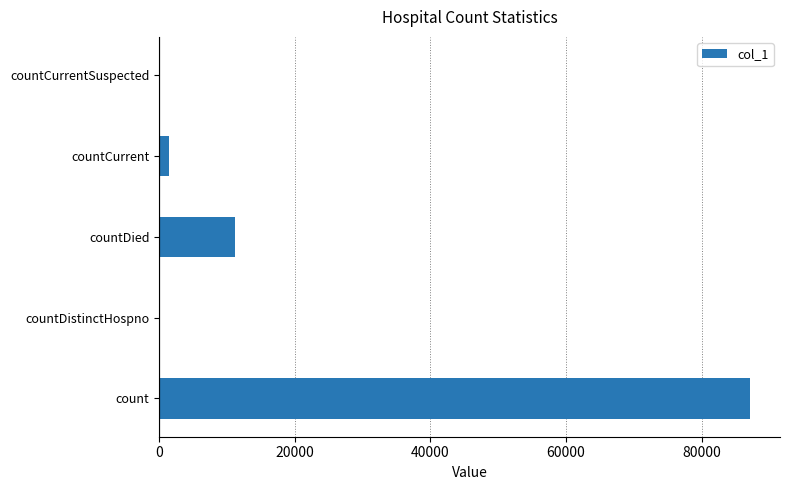

Reading bottom to top, extract all data points from this chart.

count=87182	countDistinctHospno=0	countDied=11176	countCurrent=1522	countCurrentSuspected=0